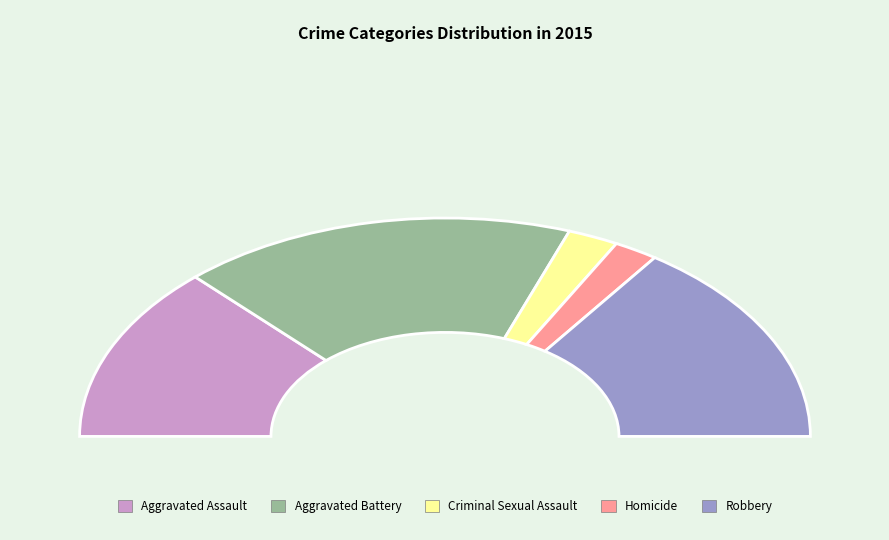

What is the change in value from Aggravated Assault to Criminal Sexual Assault?

-77